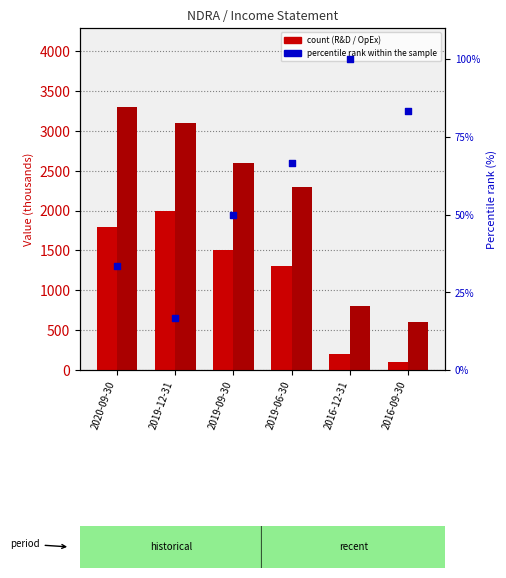

At which category is the sum across all series the highest?

2020-09-30